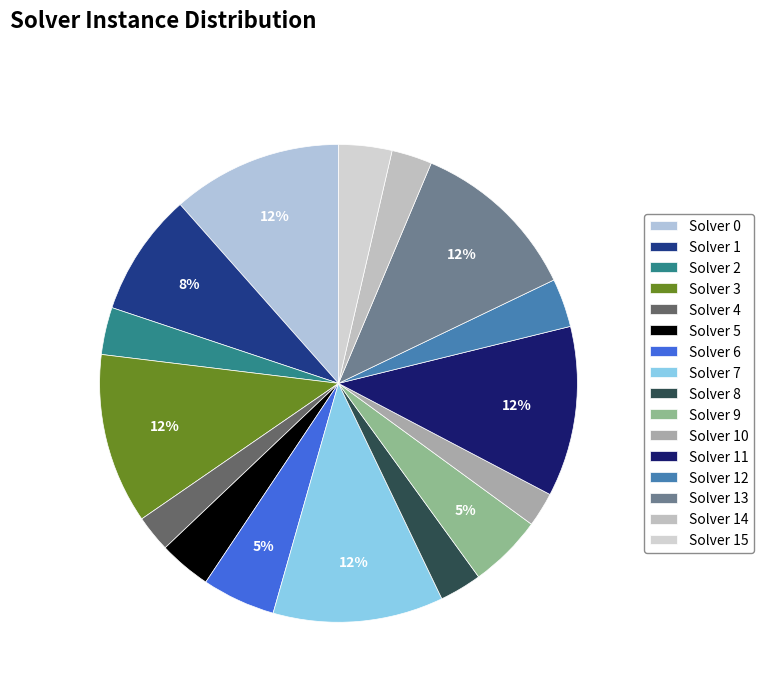

Between Solver 15 and Solver 8, which is larger?

Solver 15